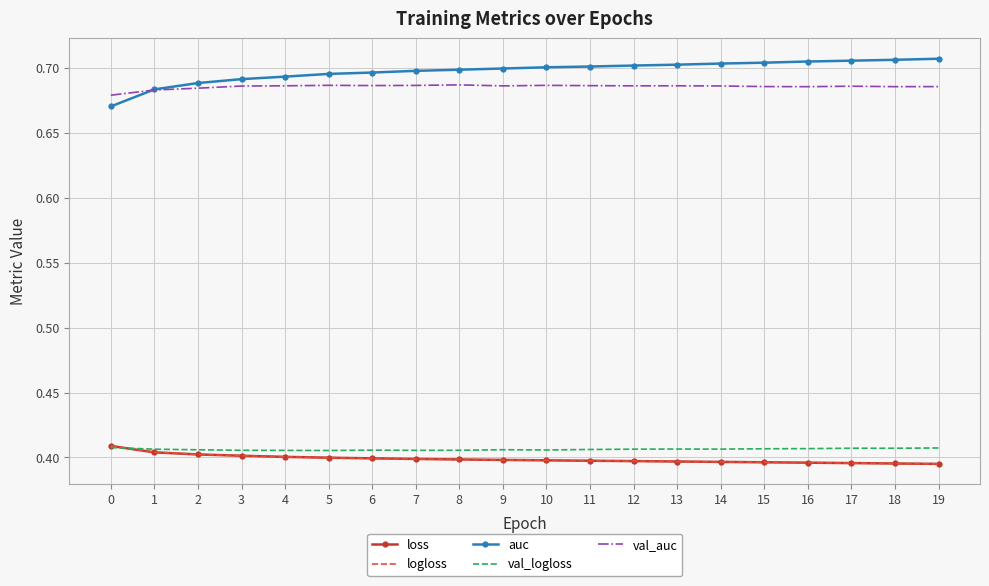

Is it true that val_auc equals 0.7 at 0?

True